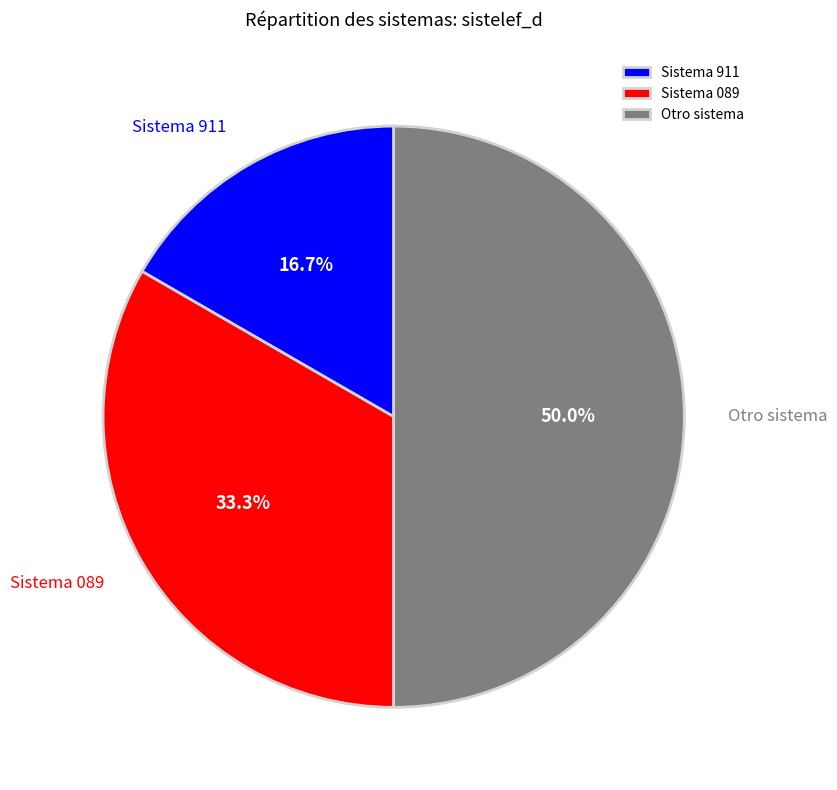

What percentage do Otro sistema and Sistema 911 together represent?

66.7%